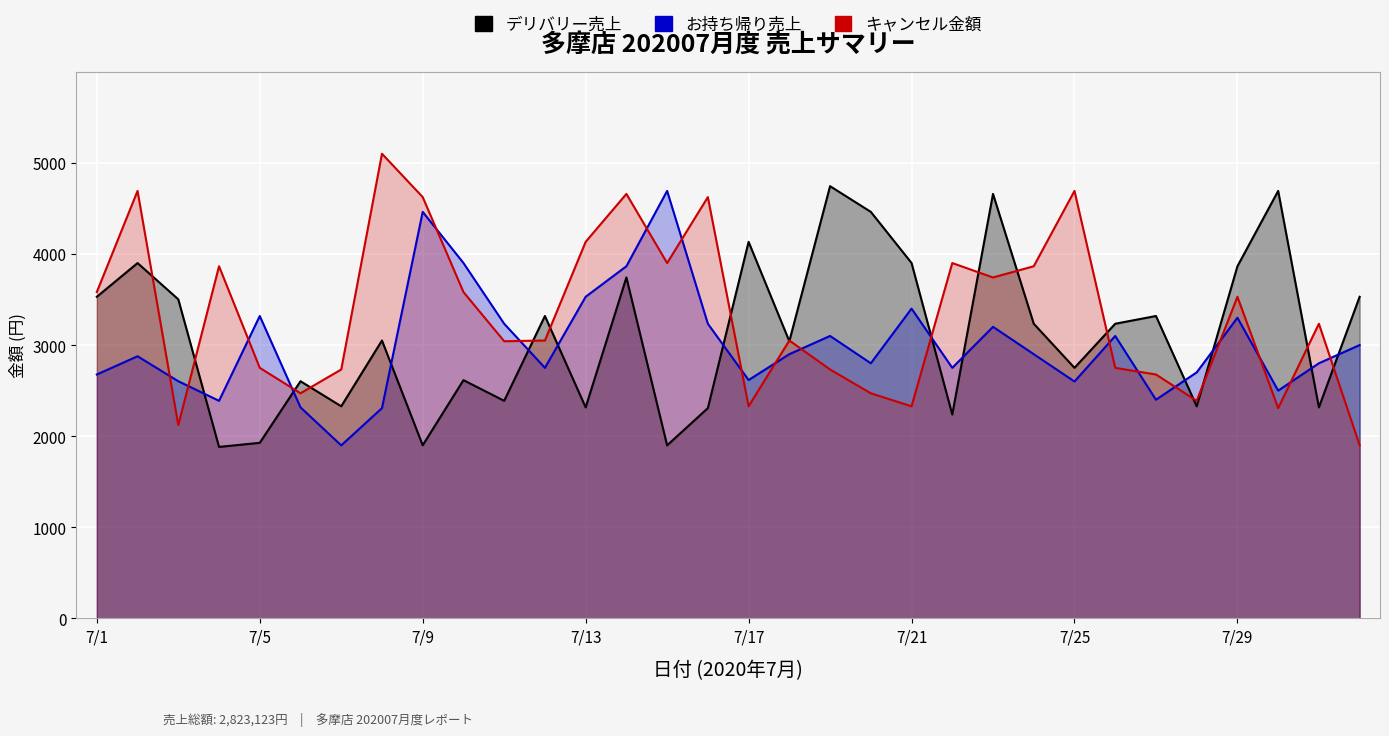

True or false: デリバリー売上 has more than 1 points higher than both neighbors.

True